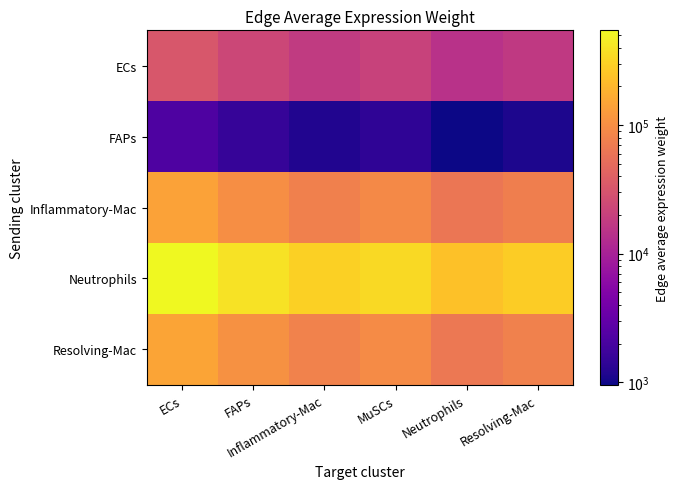

Reading right to left, list all the values displayed in this chart.

ECs: Resolving-Mac=17123.9	Neutrophils=14404.5	MuSCs=20943.0	Inflammatory-Mac=17731.1	FAPs=23349.2	ECs=32785.1
FAPs: Resolving-Mac=1136.6	Neutrophils=956.1	MuSCs=1390.0	Inflammatory-Mac=1176.9	FAPs=1549.7	ECs=2176.0
Inflammatory-Mac: Resolving-Mac=73915.3	Neutrophils=62177.0	MuSCs=90400.5	Inflammatory-Mac=76536.2	FAPs=100786.6	ECs=141516.8
Neutrophils: Resolving-Mac=285697.9	Neutrophils=240327.0	MuSCs=349416.6	Inflammatory-Mac=295828.3	FAPs=389561.2	ECs=546991.7
Resolving-Mac: Resolving-Mac=77399.7	Neutrophils=65108.0	MuSCs=94662.0	Inflammatory-Mac=80144.2	FAPs=105537.7	ECs=148187.9